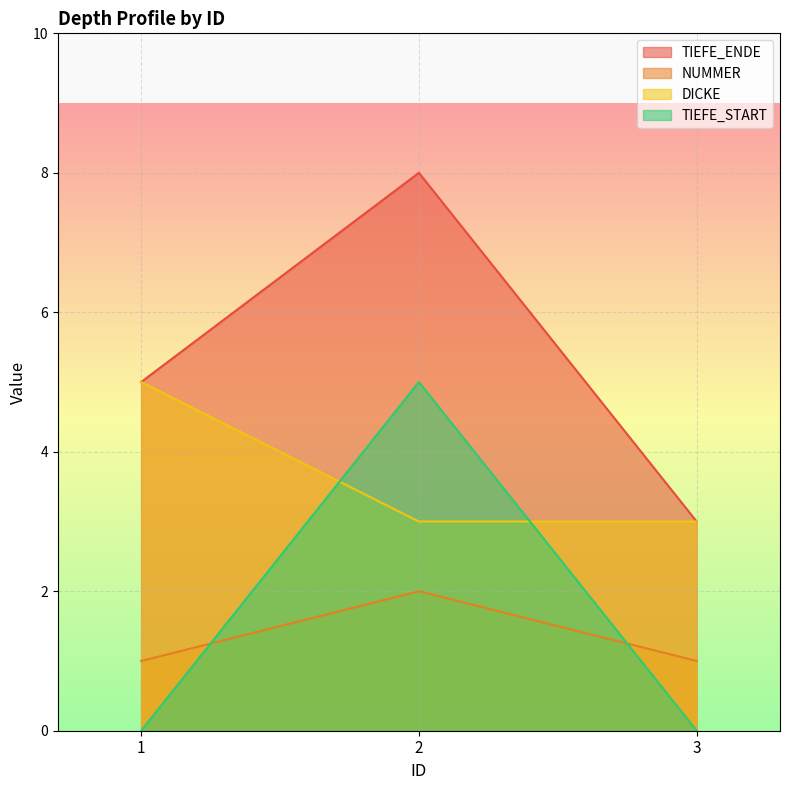

At how many categories does at least one series exceed 4?

2